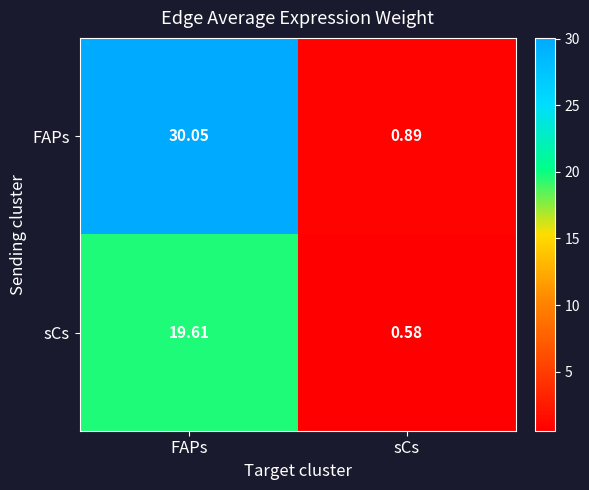

At which label is FAPs closest to 15?

sCs